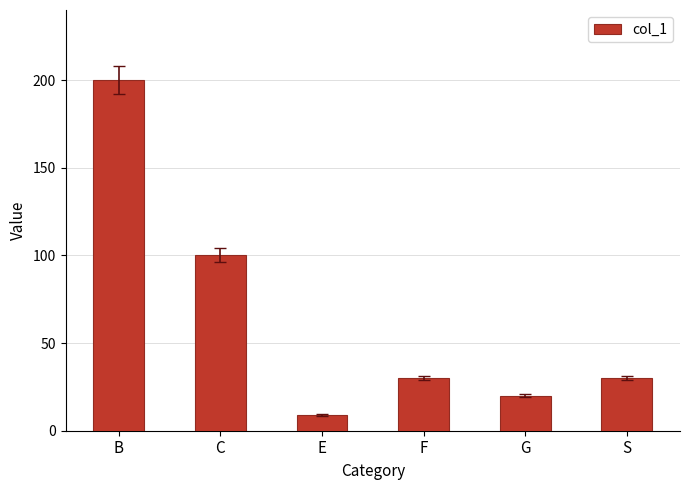

The chart shows a value of 10 at G. True or false?

False